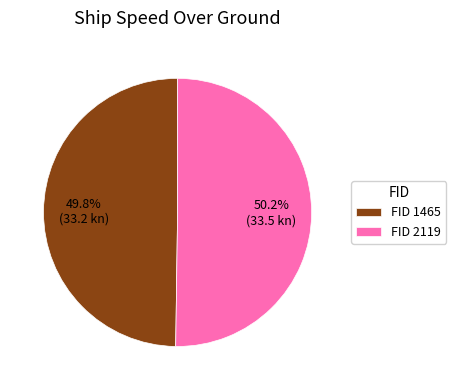

Is there any slice that represents more than half of the pie?

Yes